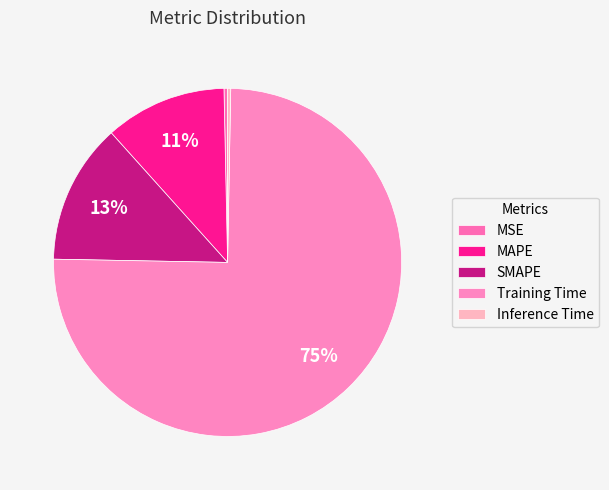

To the nearest percent, what percentage of the pie is MAPE?

11%